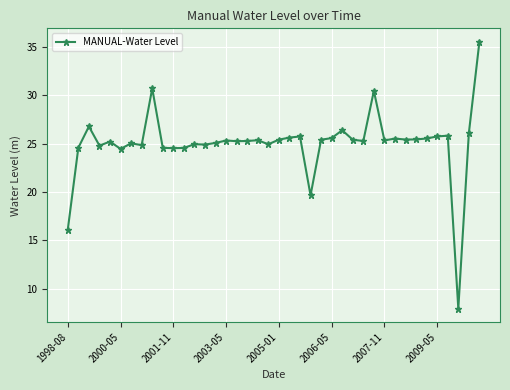

What is the average value?

25.0